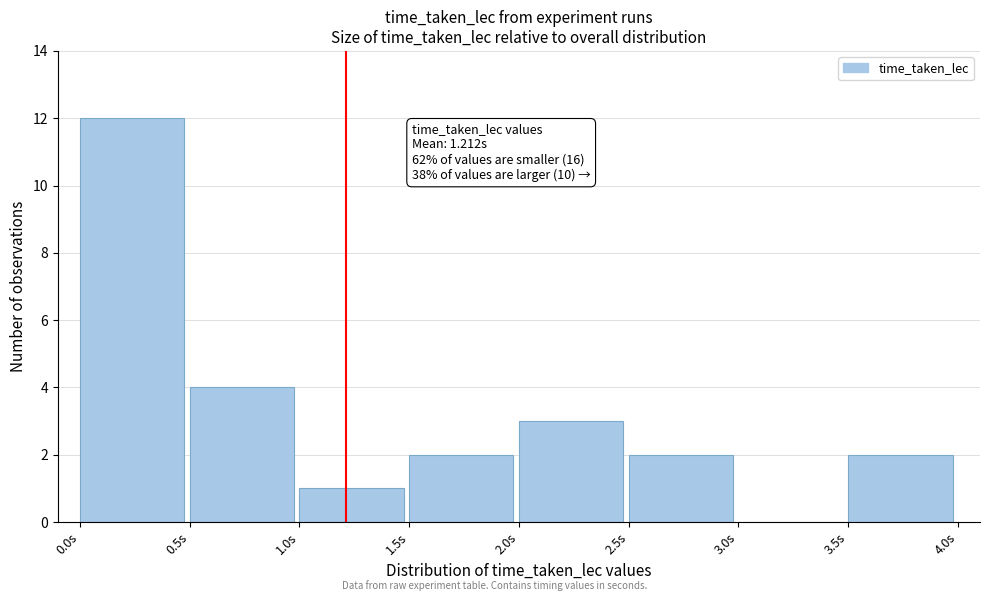

Which range on the x-axis has the tallest bar?

0.0 to 0.5